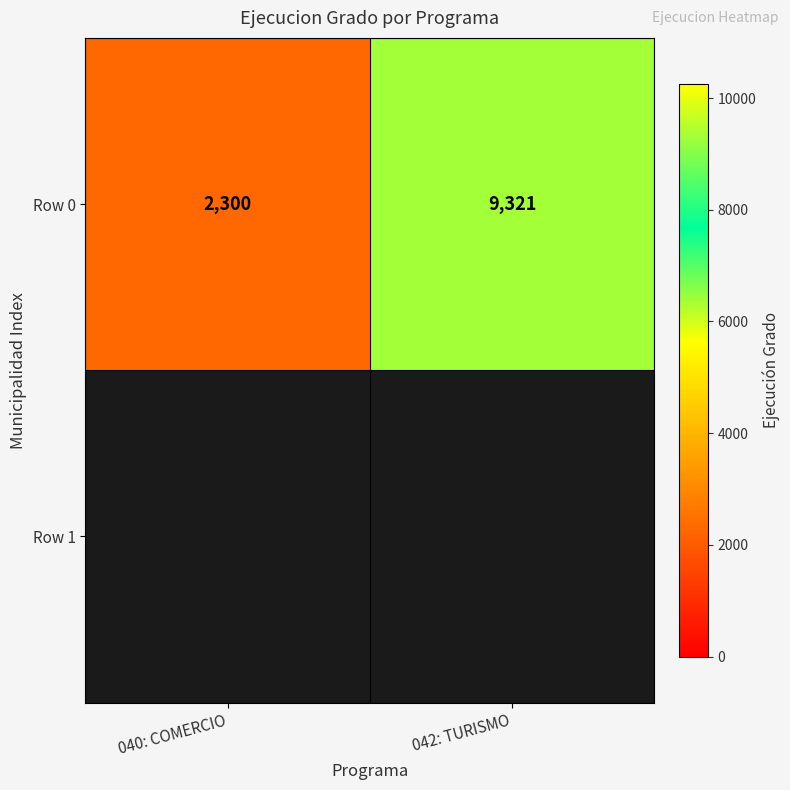

What is the sum of the values at 040: COMERCIO and 042: TURISMO?

11621